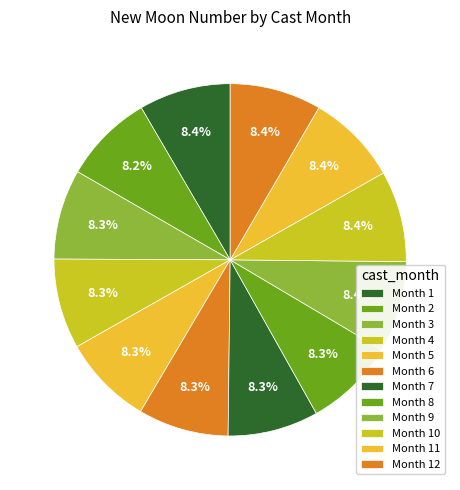

How many segments does this pie chart have?

12